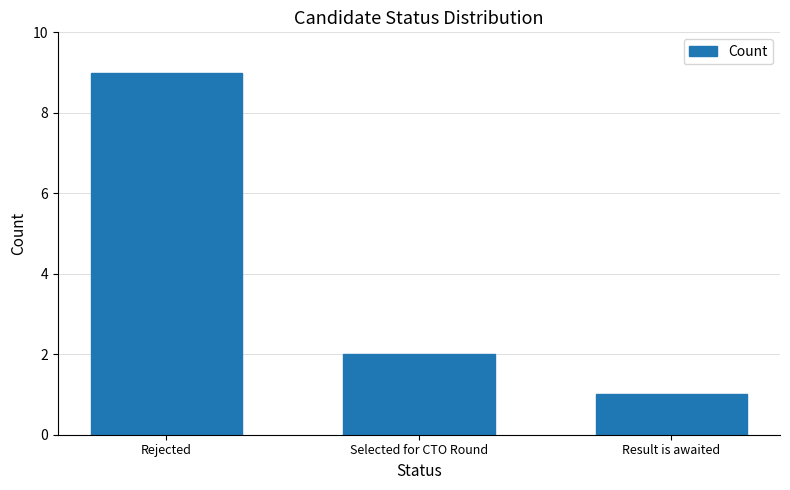

Where does the data first go above 2?

Rejected